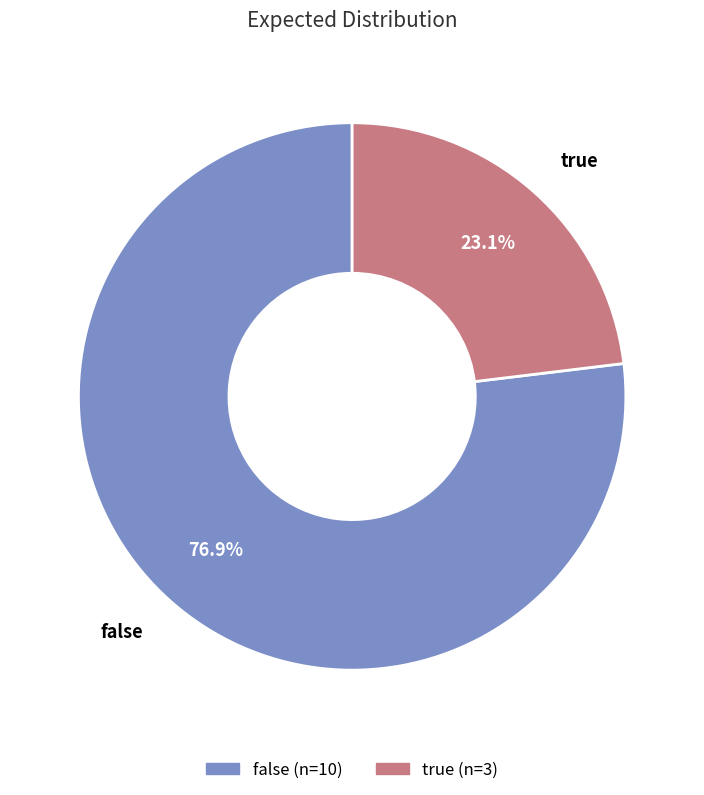

To the nearest percent, what percentage of the pie is true?

23%